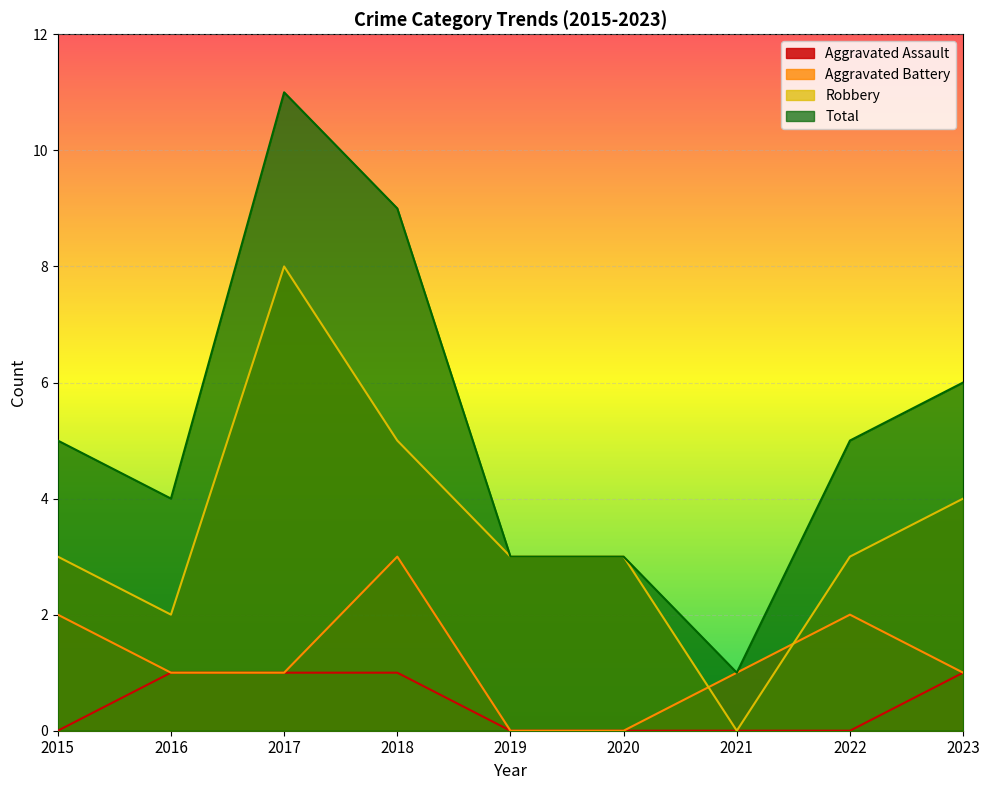

What is the value of the Robbery point at the 1st from the left?

3